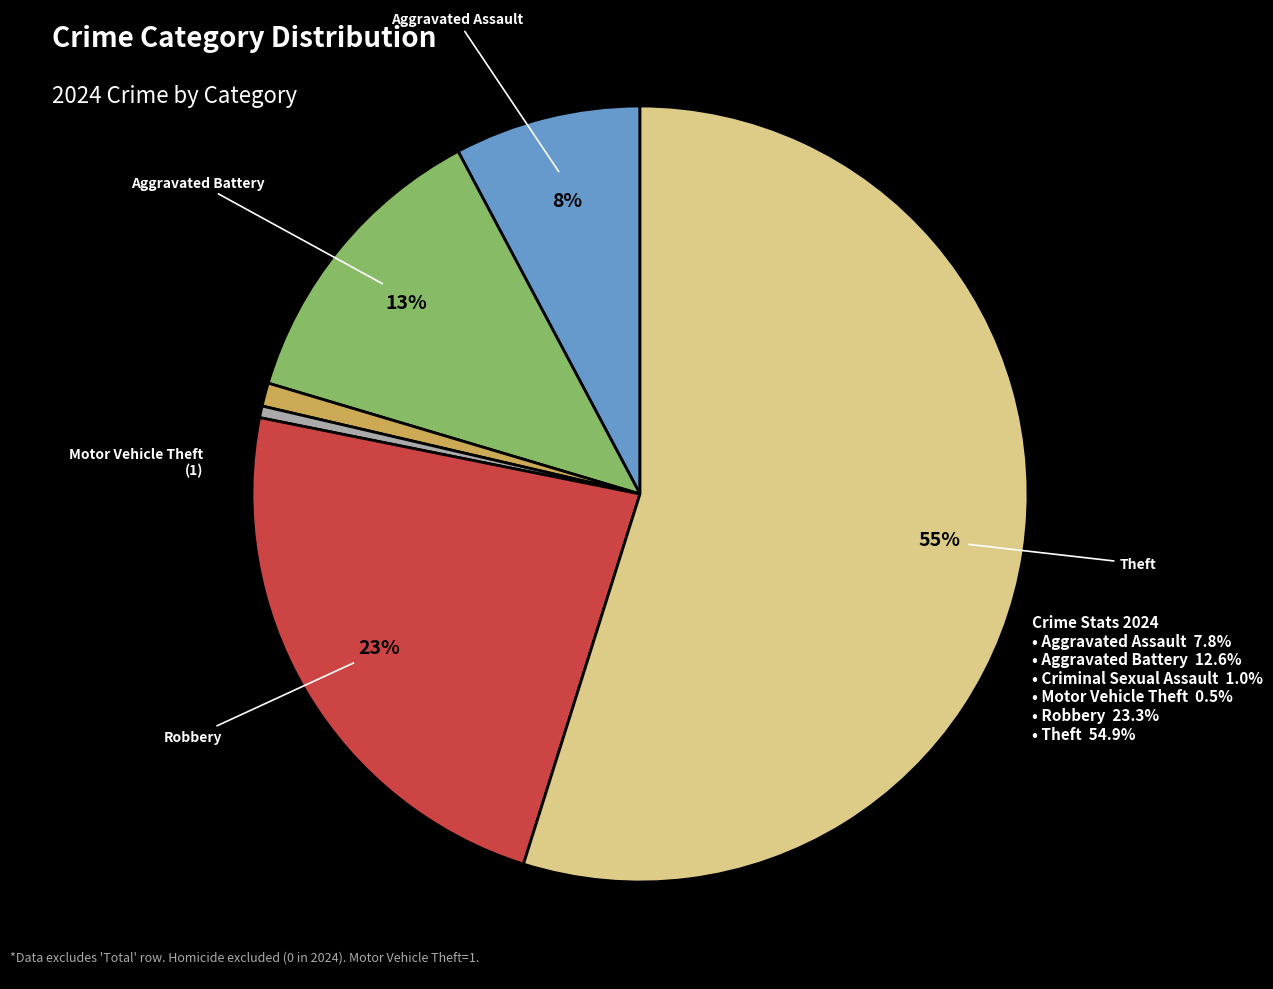

To the nearest percent, what is the average slice percentage?

17%